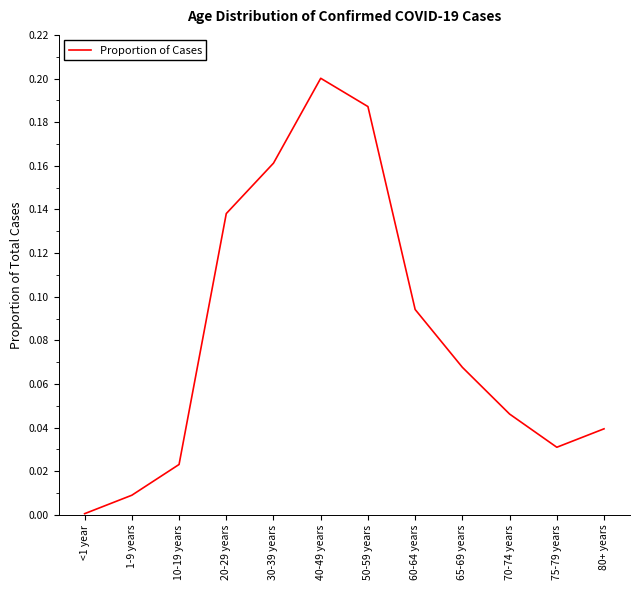

The value at 50-59 years is 0.2. True or false?

True